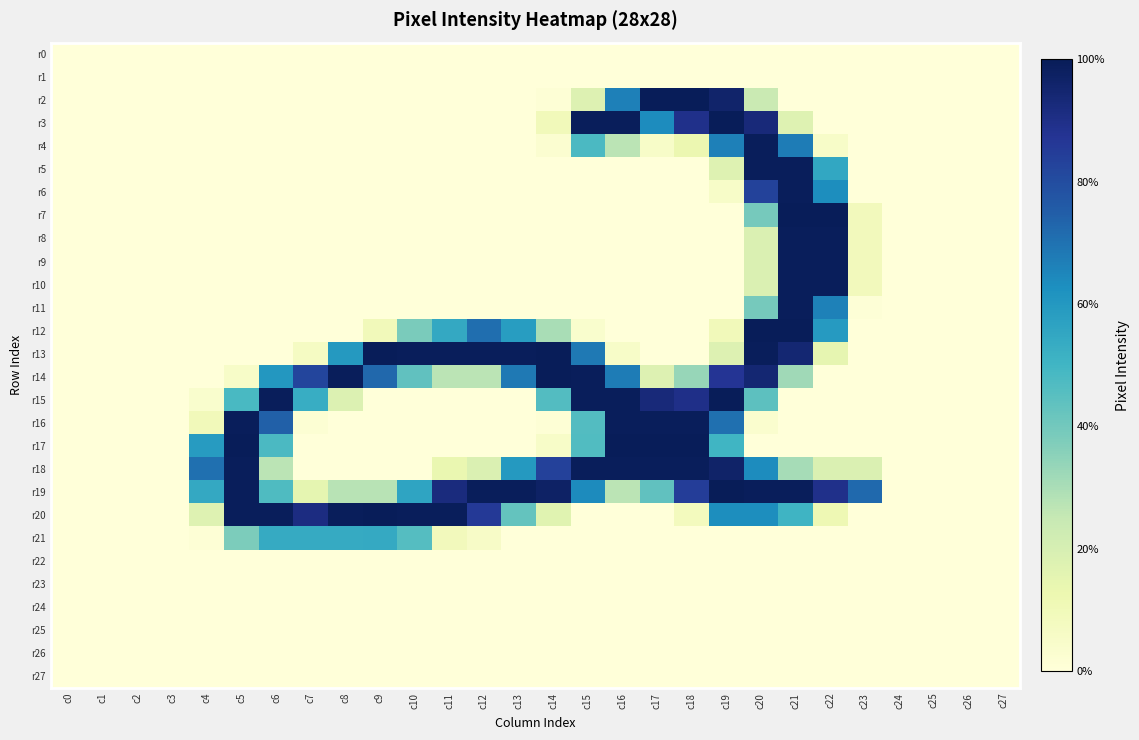

Which series changed the most between c17 and c23?

r2